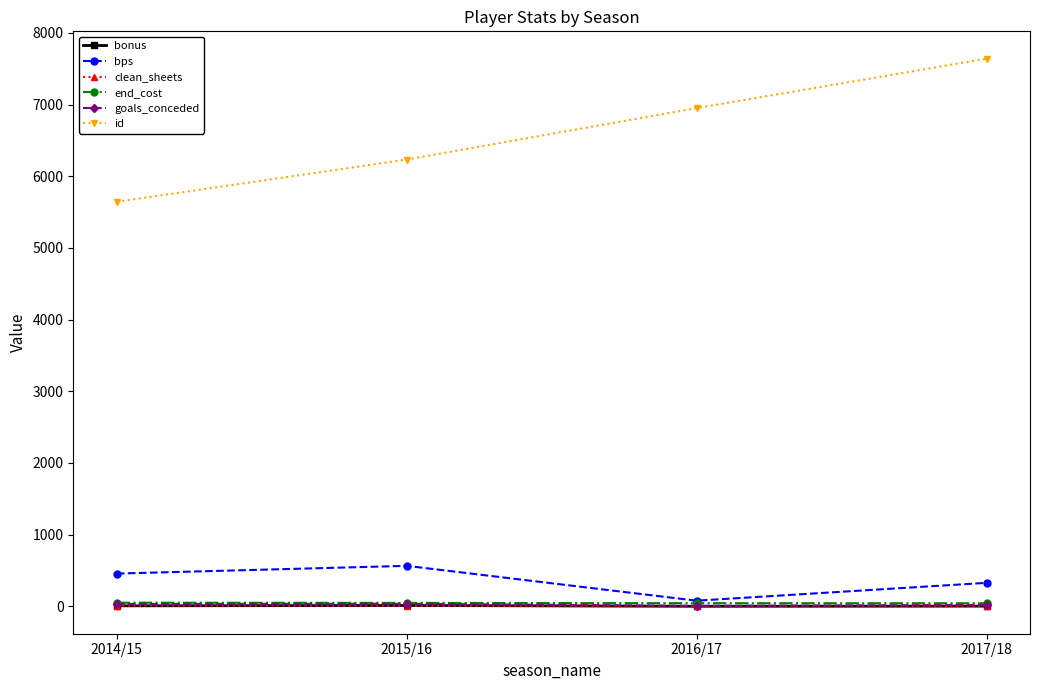

At which label does id reach its peak?

2017/18